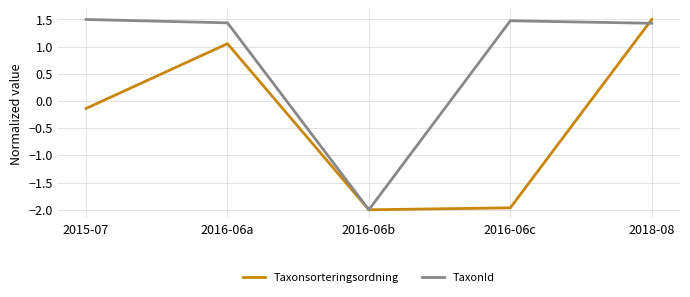

What position from the right is 2015-07?

5